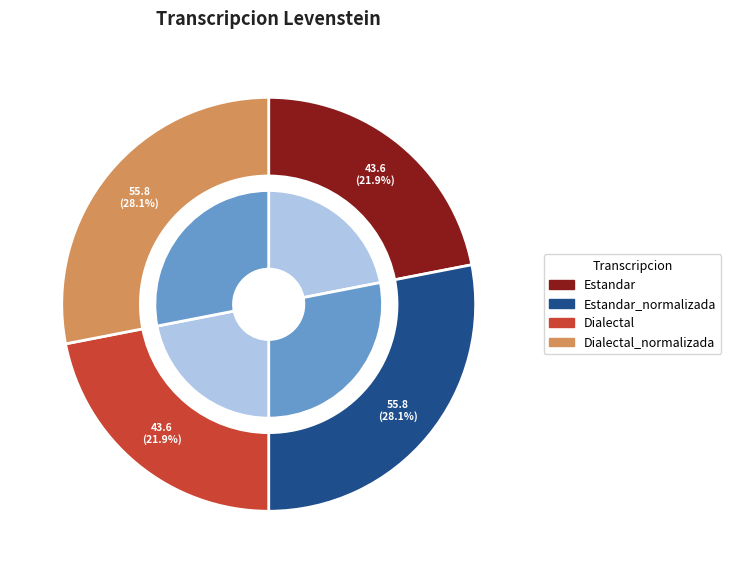

What is the change in value from Estandar_normalizada to Dialectal?

-12.2